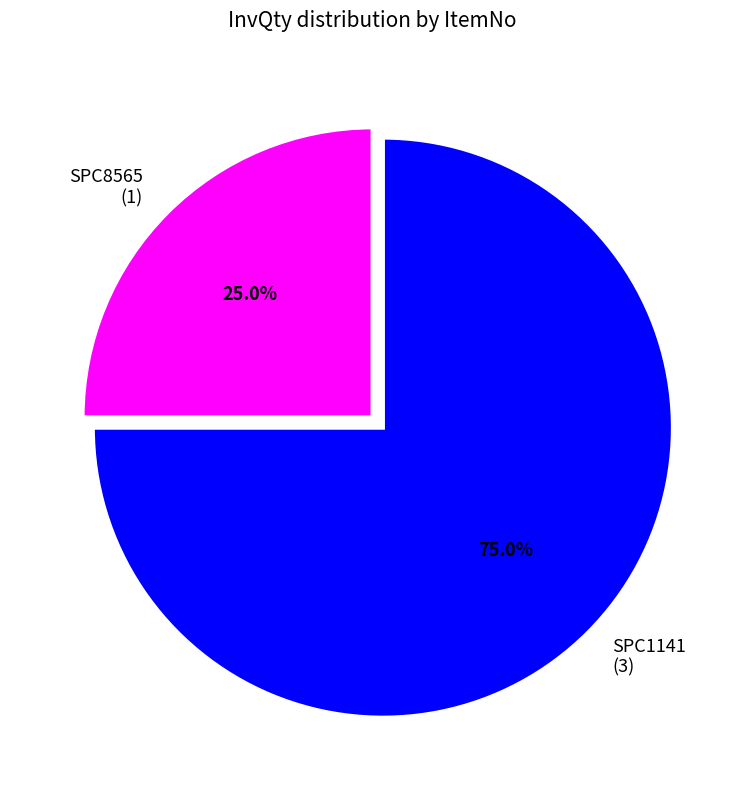

What percentage is NOT represented by SPC1141?

25.0%